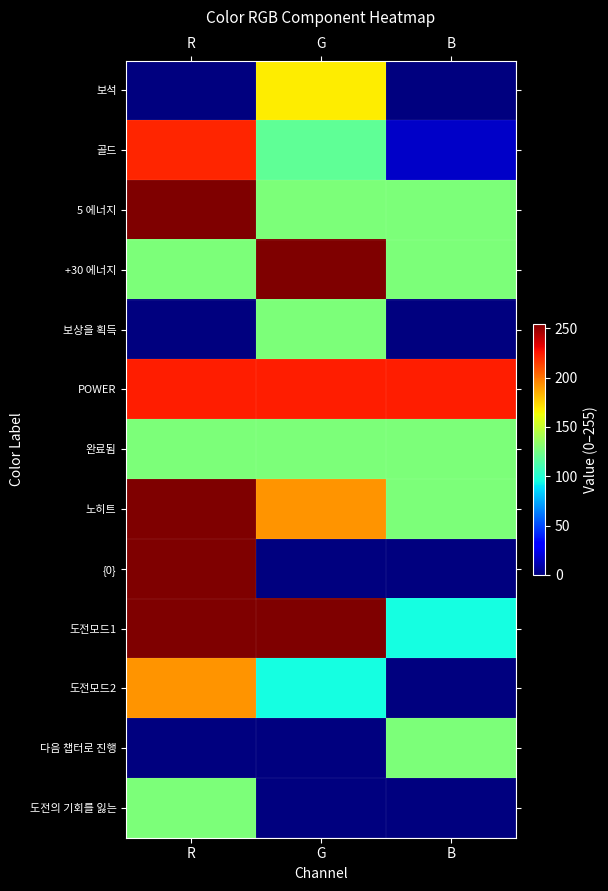

Which series has the largest total across all categories?

POWER